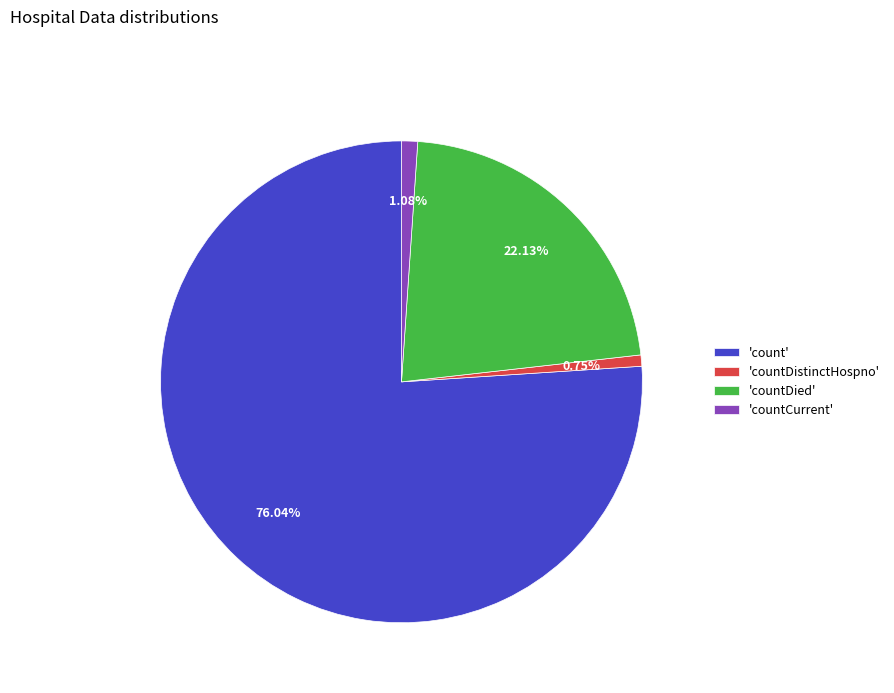

What is the majority slice?

'count'